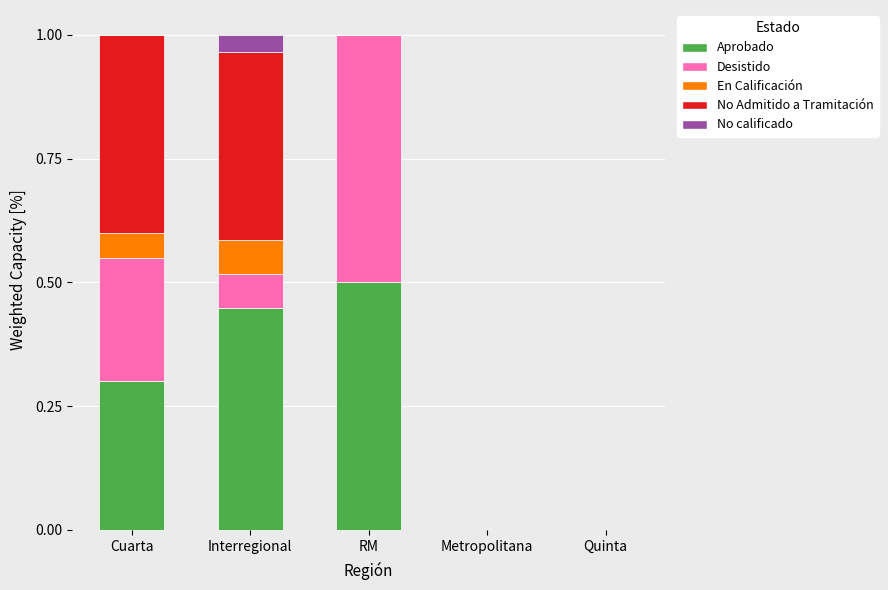

True or false: Aprobado has a value of -0.3 at Metropolitana.

False